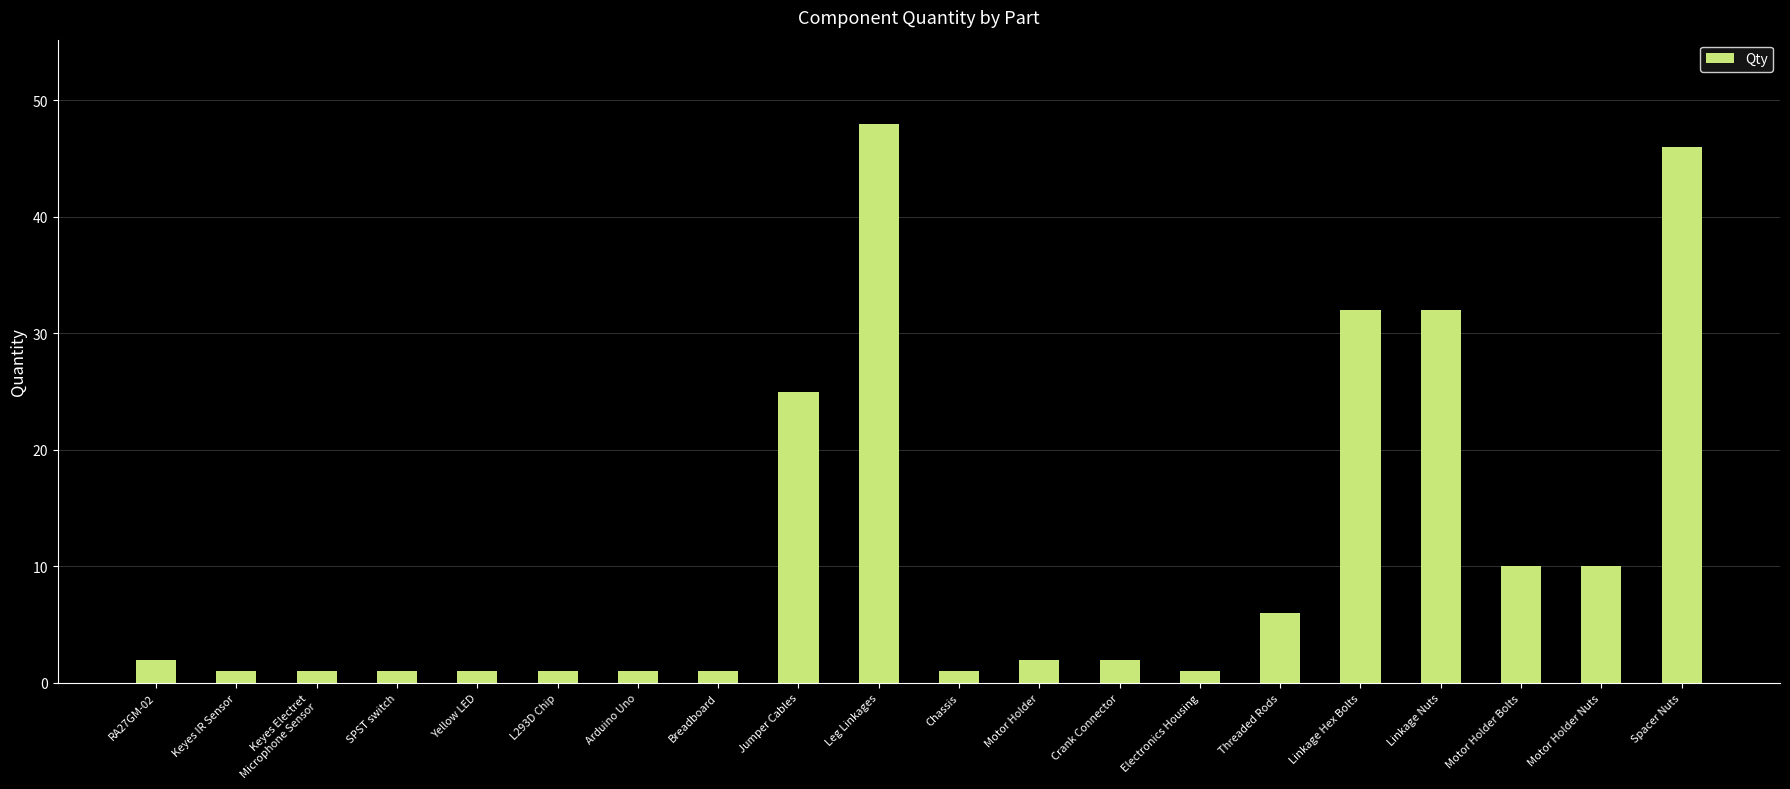

The chart shows a value of 2 at Crank Connector. True or false?

True